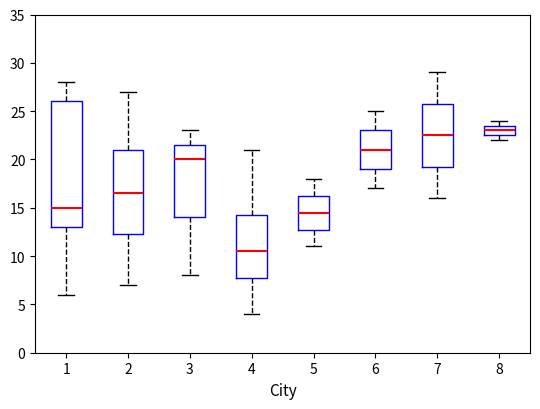

Where does the lower whisker of the box at x = 3 end on the y-axis? The values are not printed on the chart, so give them approximately, as read against the axis.

8.0